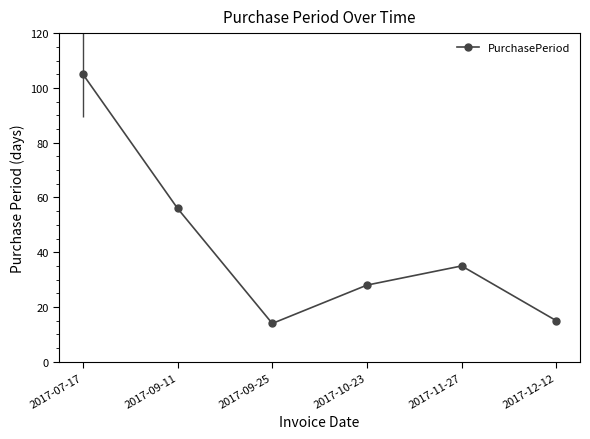

Reading right to left, list all the values displayed in this chart.

15	35	28	14	56	105